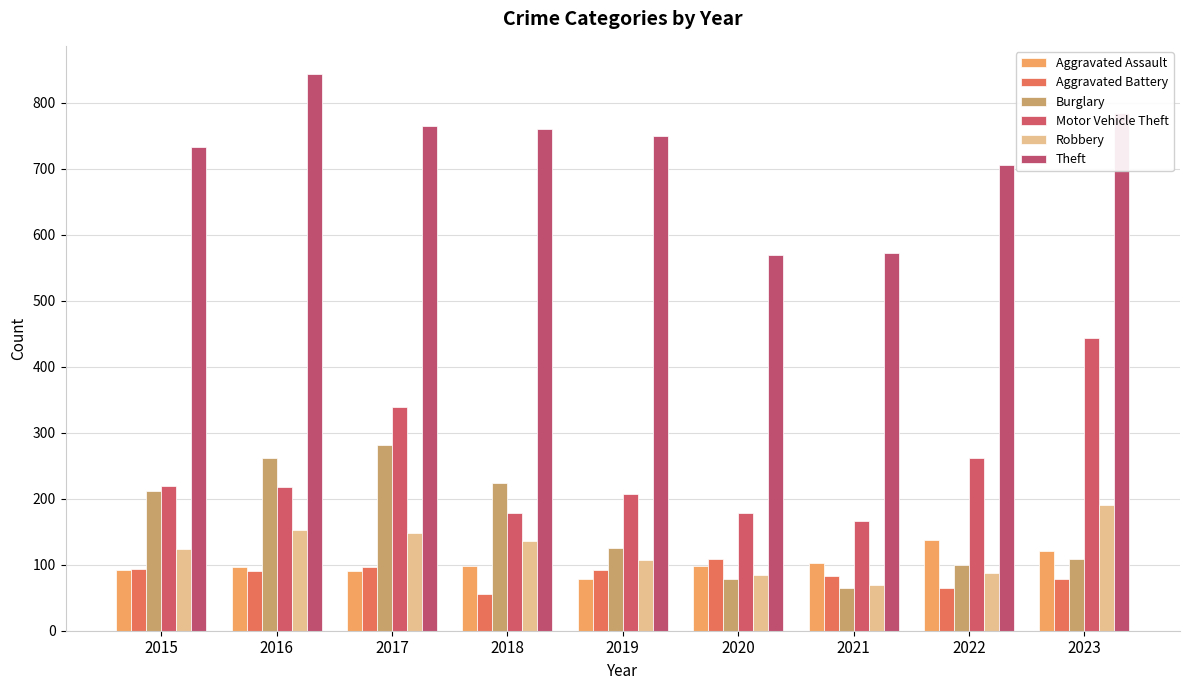

How many groups of bars are there?

9